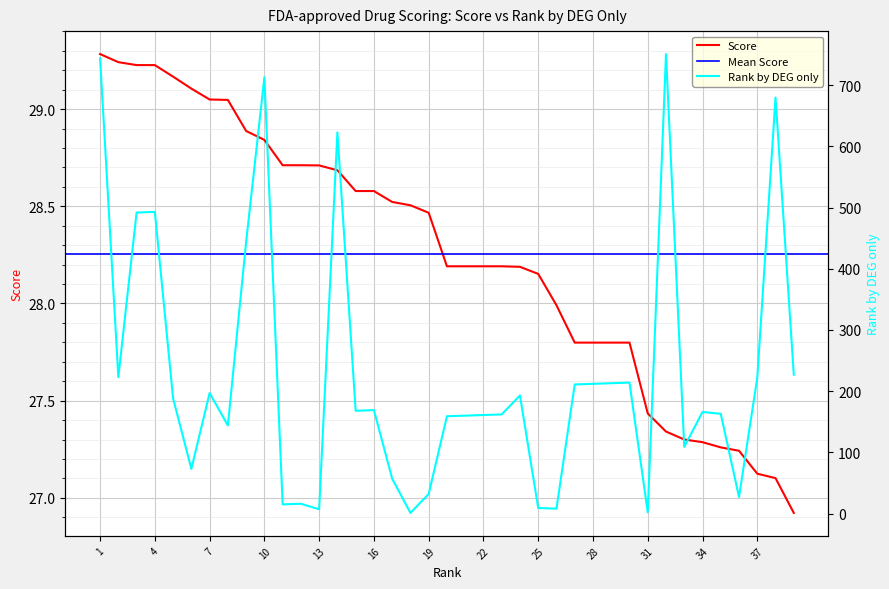

Is it true that Score equals 28.2 at 22?

True